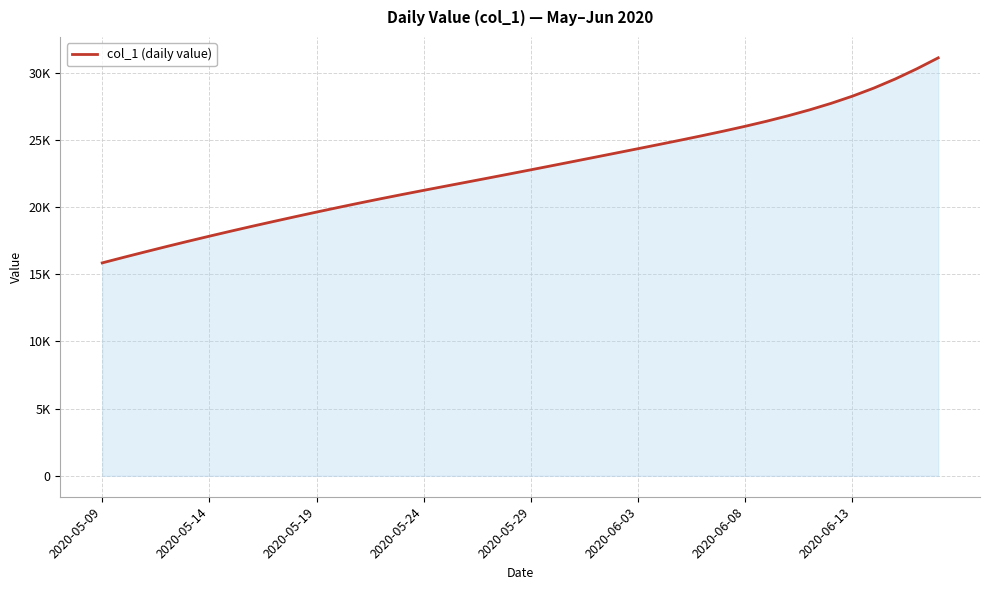

True or false: the data has more than 2 interior local peaks.

False